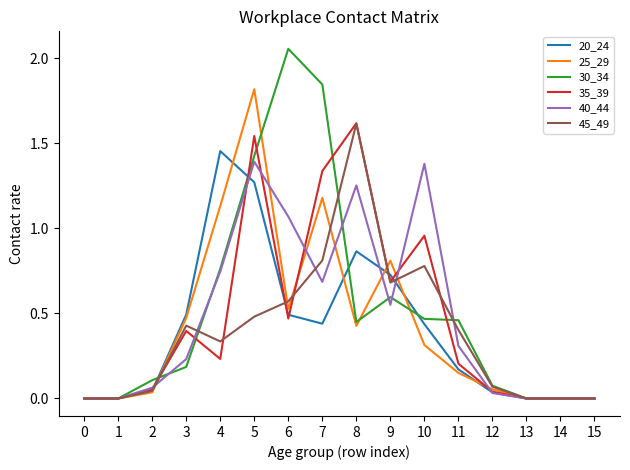

Is it true that 20_24 equals 0.4 at 10?

True